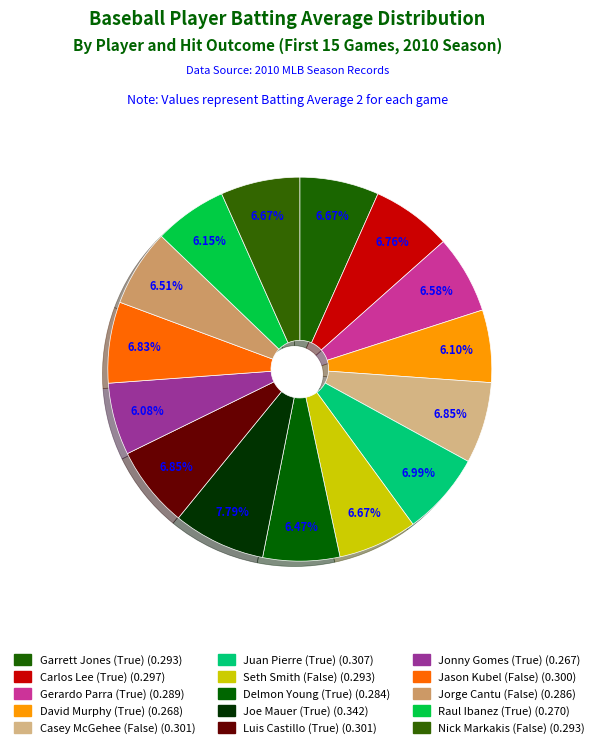

To the nearest percent, what is the average slice percentage?

7%